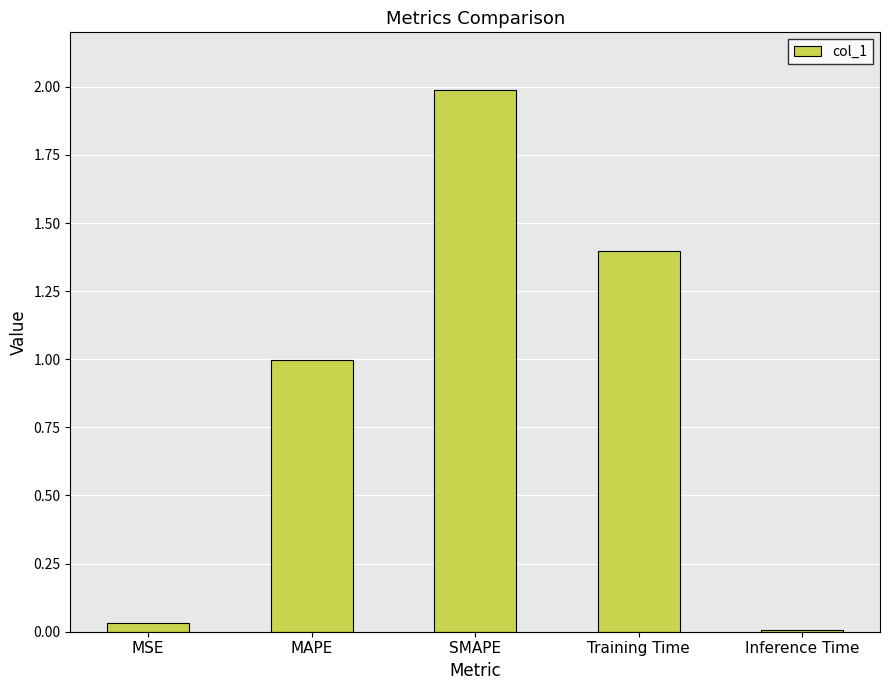

What is the sum of the values at Training Time and SMAPE?

3.4